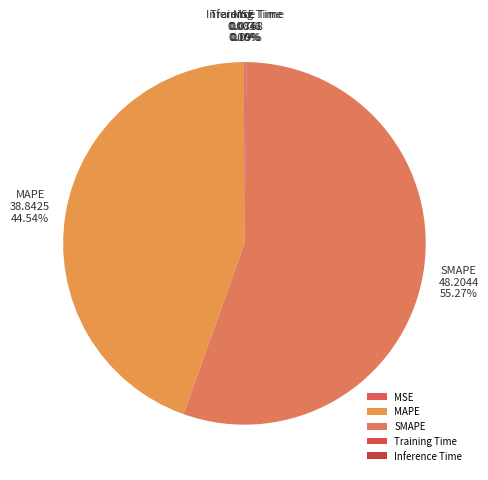

What is the largest slice in the pie chart?

SMAPE